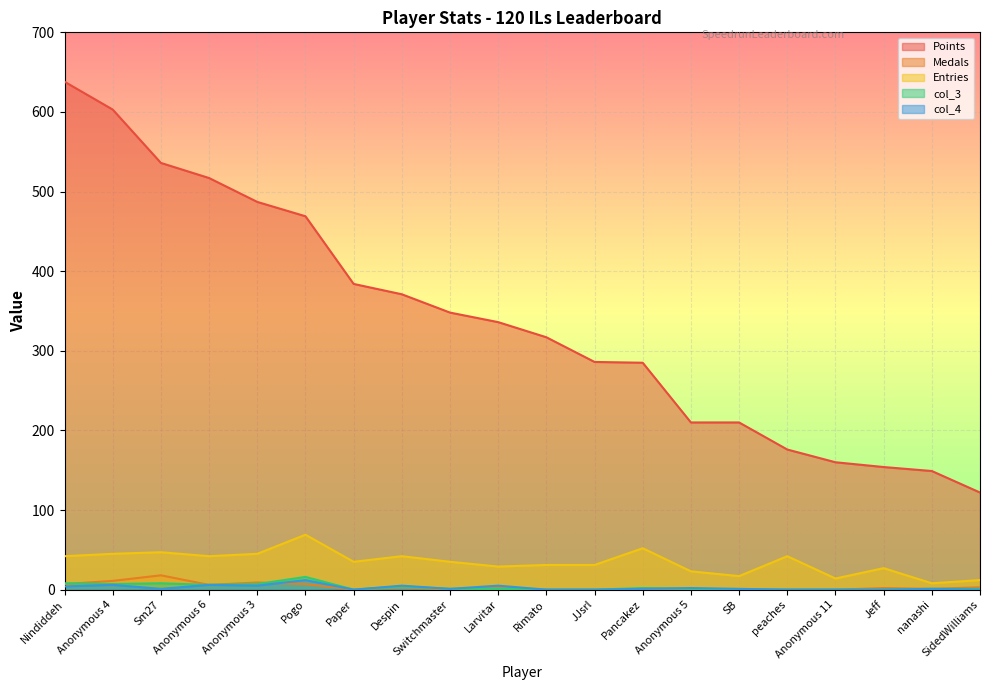

List the labels in order of col_4 value, largest first.

Pogo, Anonymous 4, Anonymous 6, Anonymous 3, Despin, Larvitar, Nindiddeh, Anonymous 5, Sm27, Switchmaster, Pancakez, SB, nanashi, Paper, Rimato, JJsrl, peaches, Anonymous 11, Jeff, SidedWilliams